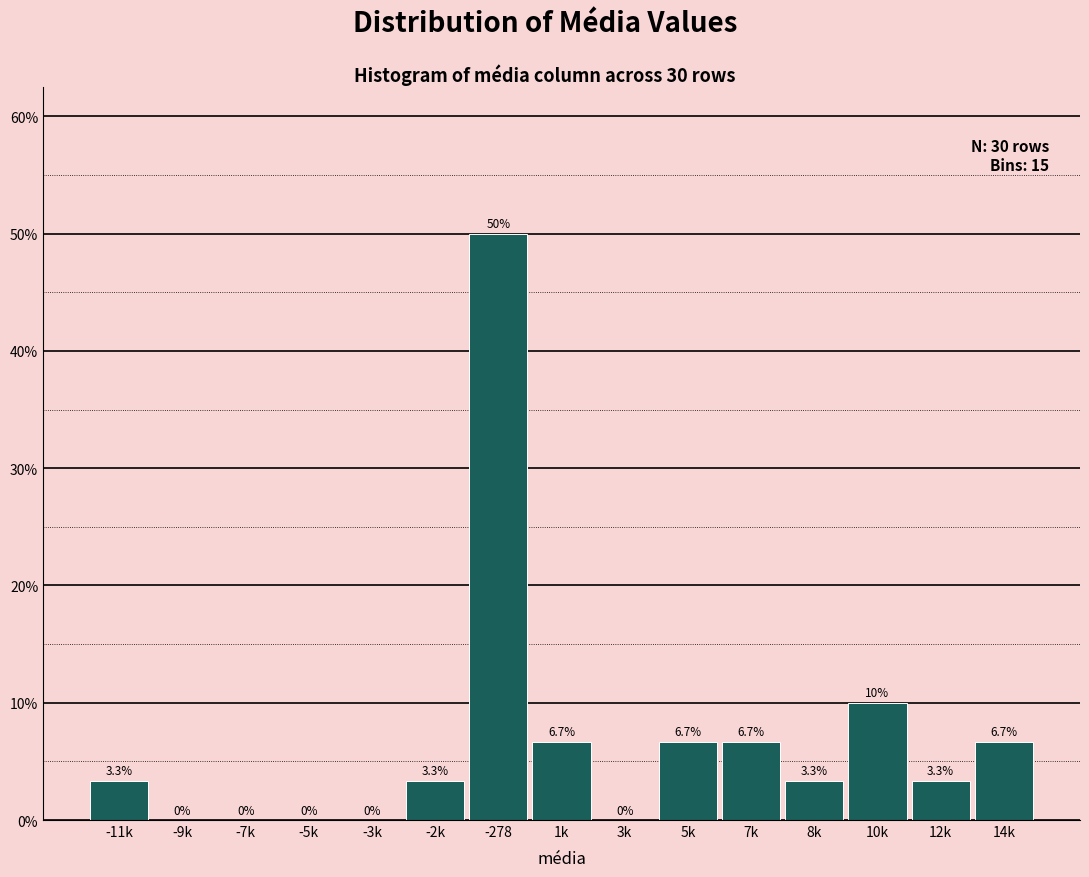

Reading right to left, transcribe all the data shown in this chart.

14k=6.7	12k=3.3	10k=10.0	8k=3.3	7k=6.7	5k=6.7	3k=0.0	1k=6.7	-278=50.0	-2k=3.3	-3k=0.0	-5k=0.0	-7k=0.0	-9k=0.0	-11k=3.3